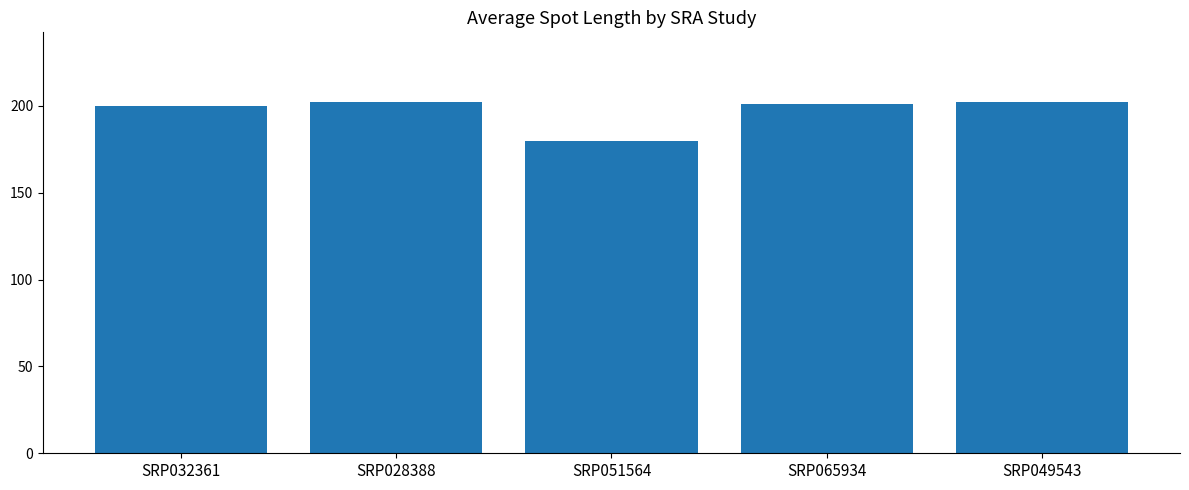

What is the label of the 4th bar from the right?

SRP028388